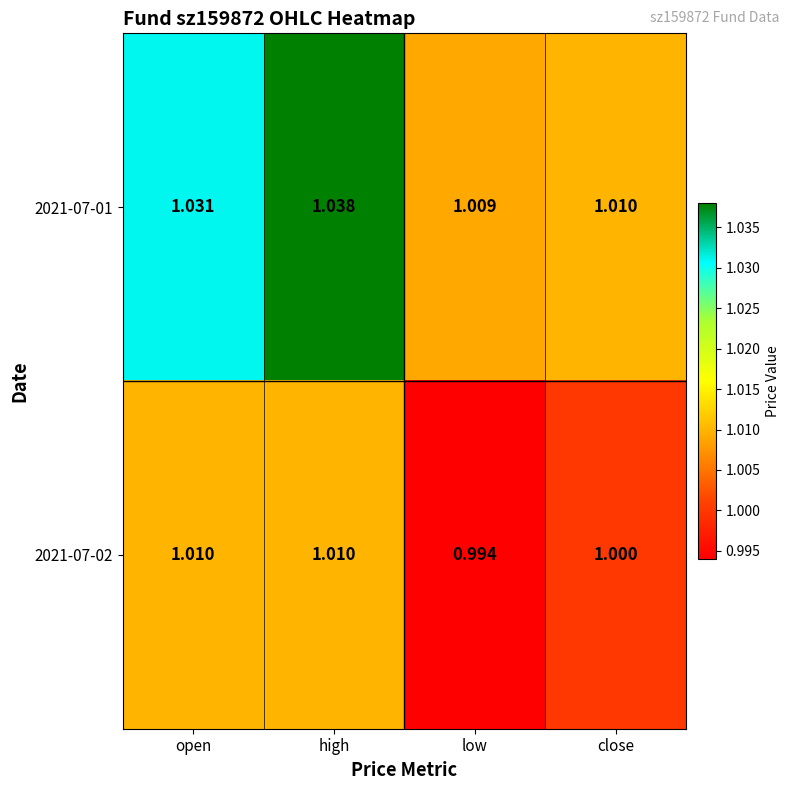

At which category is the sum across all series the highest?

high